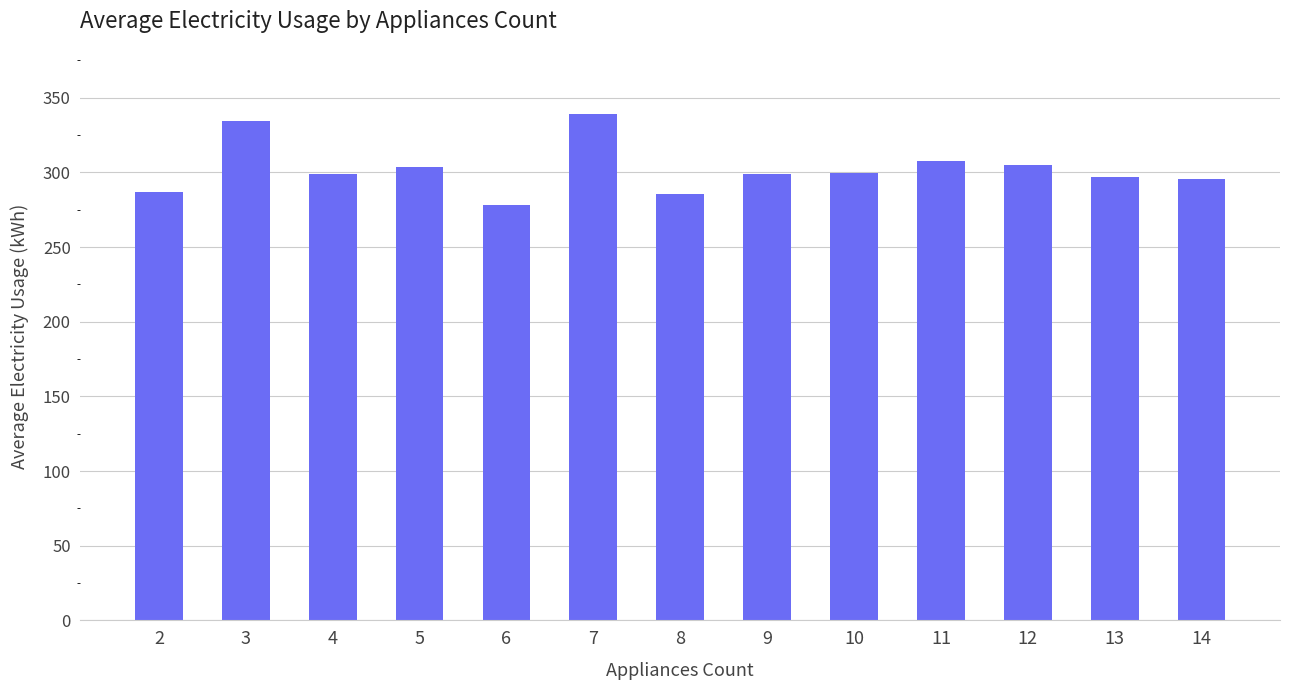

The chart shows a value of 476.3 at 11. True or false?

False